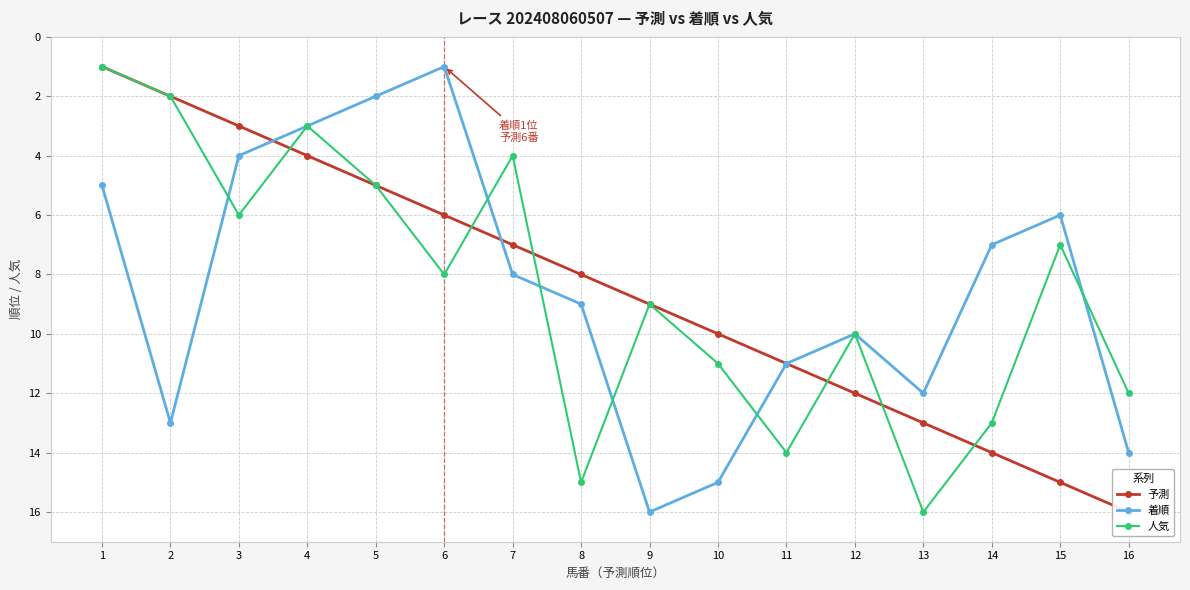

At which label does 予測 first exceed 9?

10